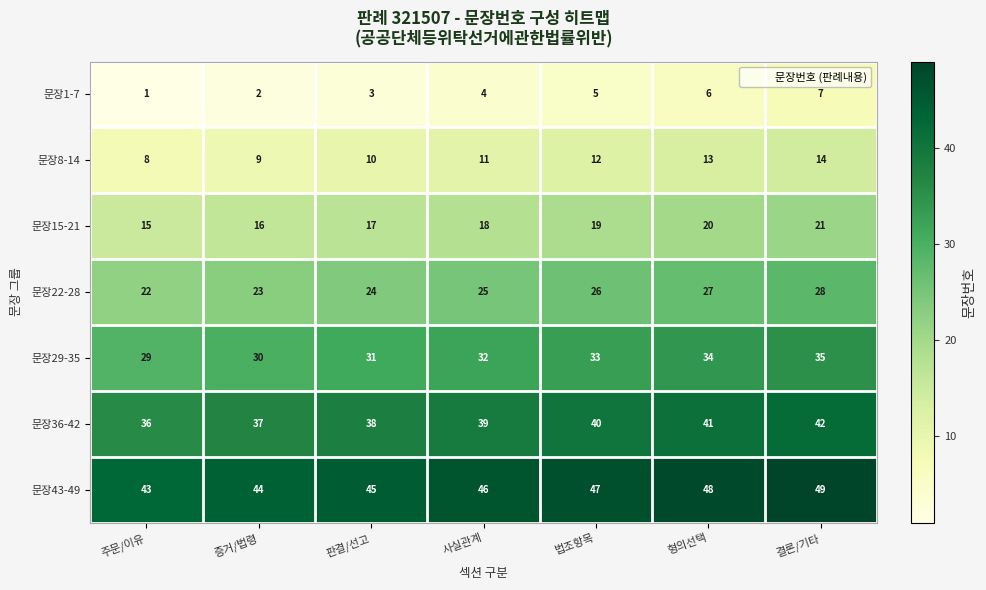

True or false: 문장29-35 has a value of 9 at 판결/선고.

False